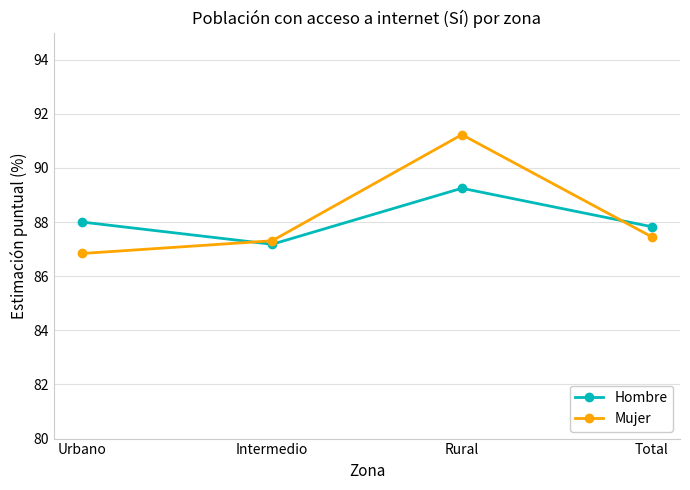

What are all the series names shown in the legend?

Hombre, Mujer